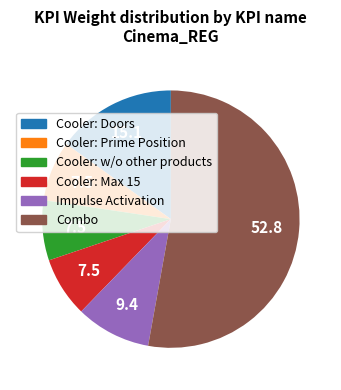

Which category accounts for the majority?

Combo